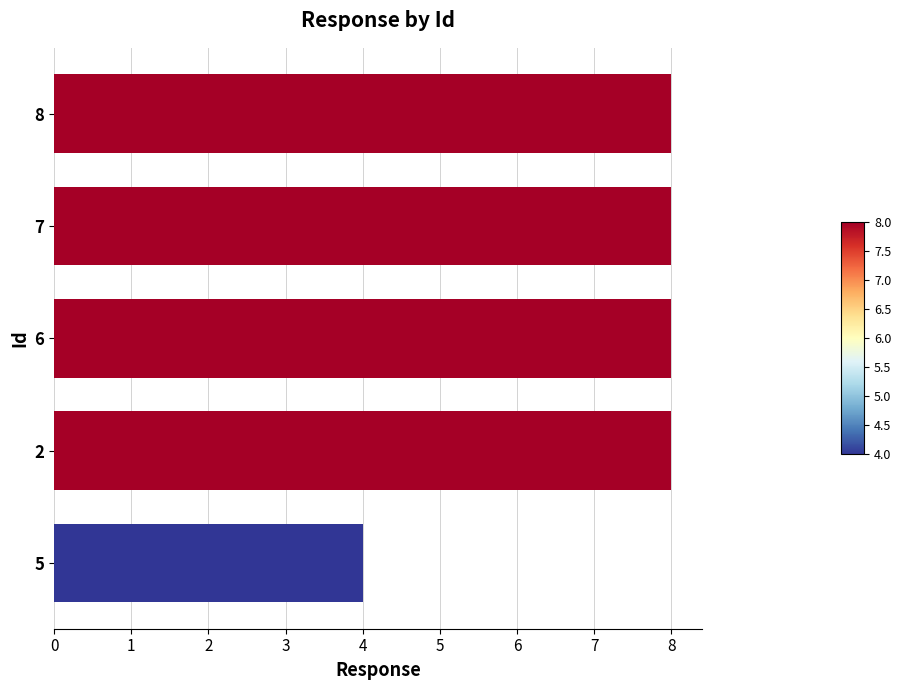

What is the ratio of the value at 5 to the value at 8?

0.5